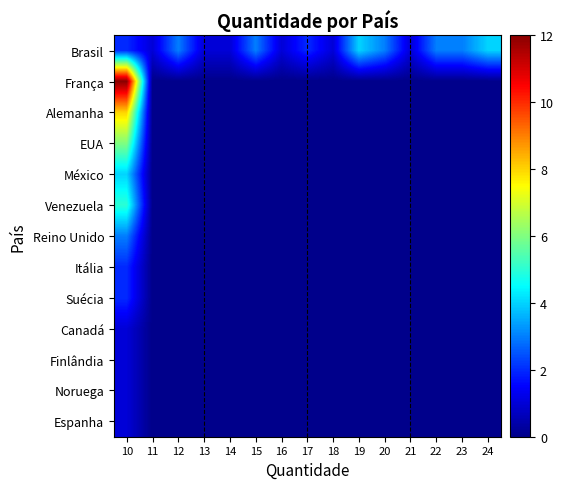

Between 10 and 20, which is larger?

20